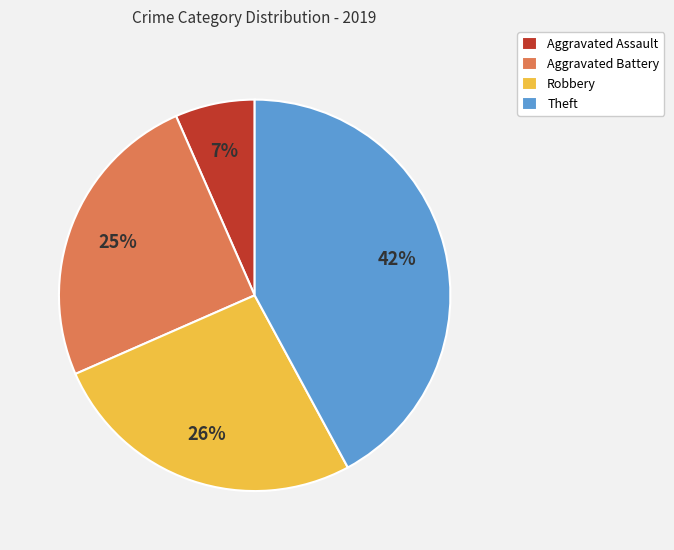

The Robbery slice represents 26% of the pie. True or false?

True